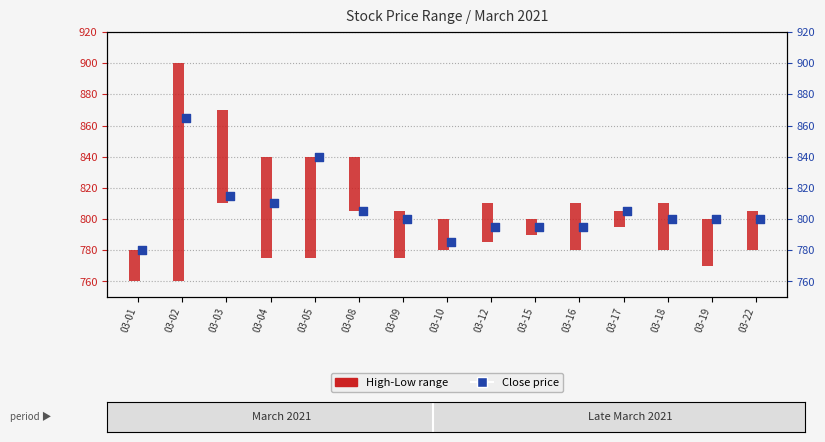

Approximately how many times larger is the value at 03-08 compared to 03-15?

1.0